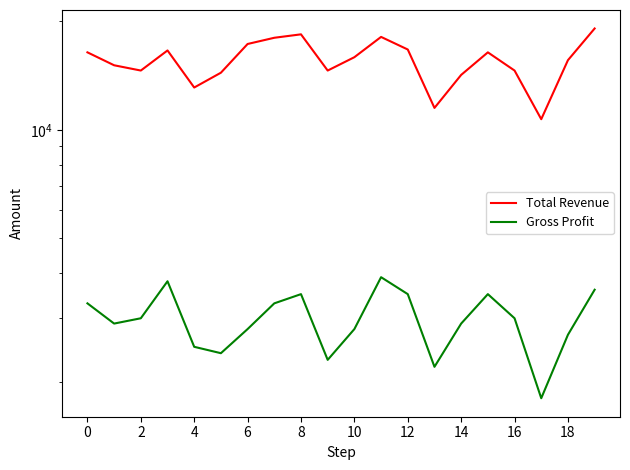

Which category has the lowest value in the Total Revenue series?

17